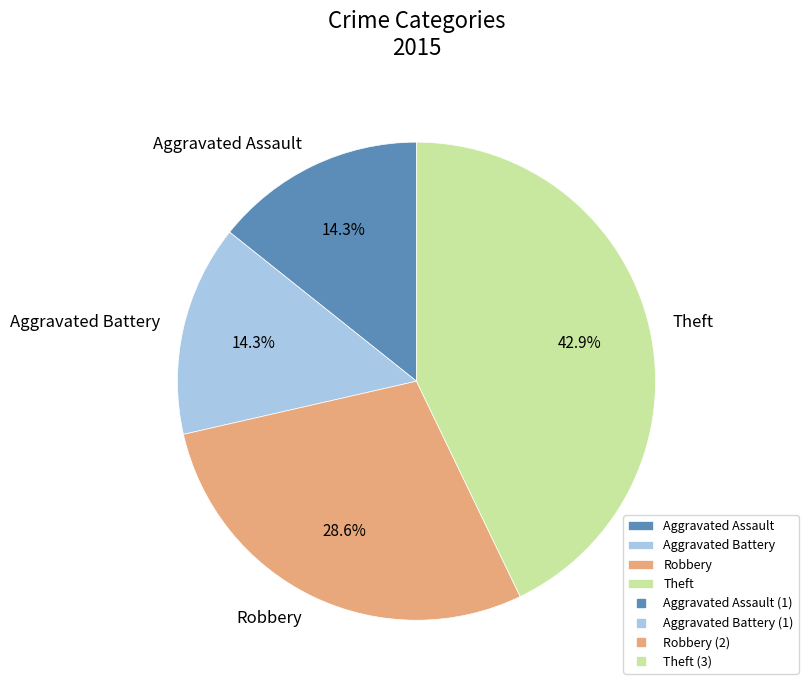

Combined, what portion of the pie is Aggravated Battery and Robbery?

42.9%